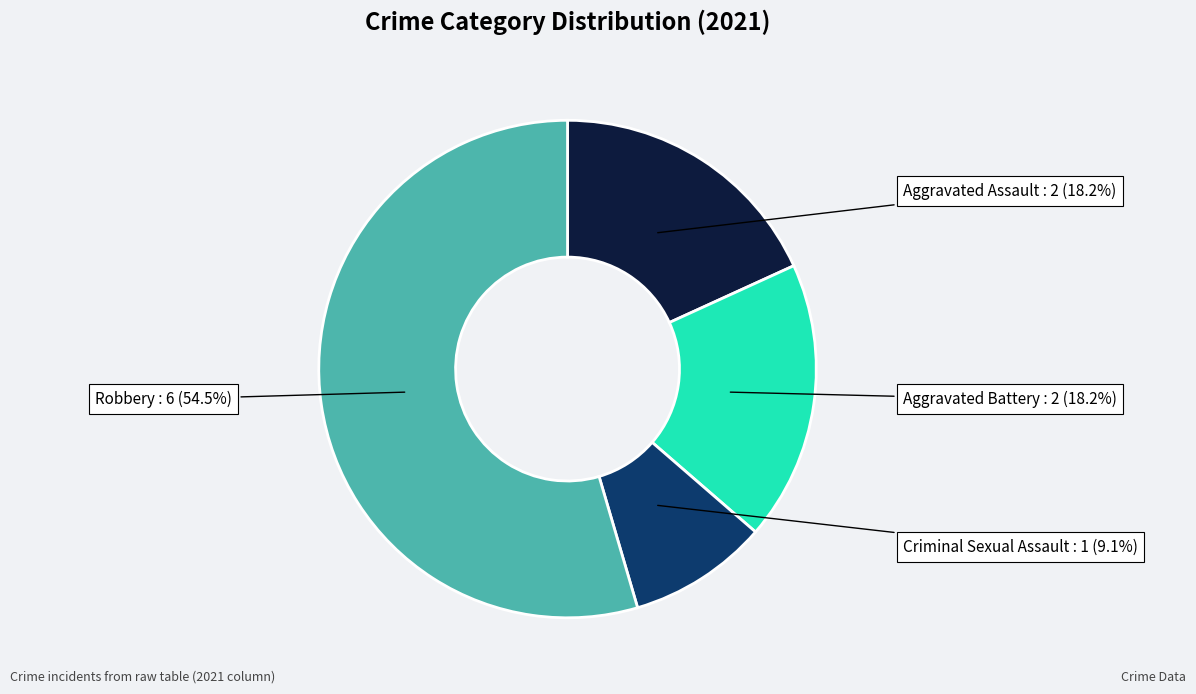

How many slices are in this pie chart?

4